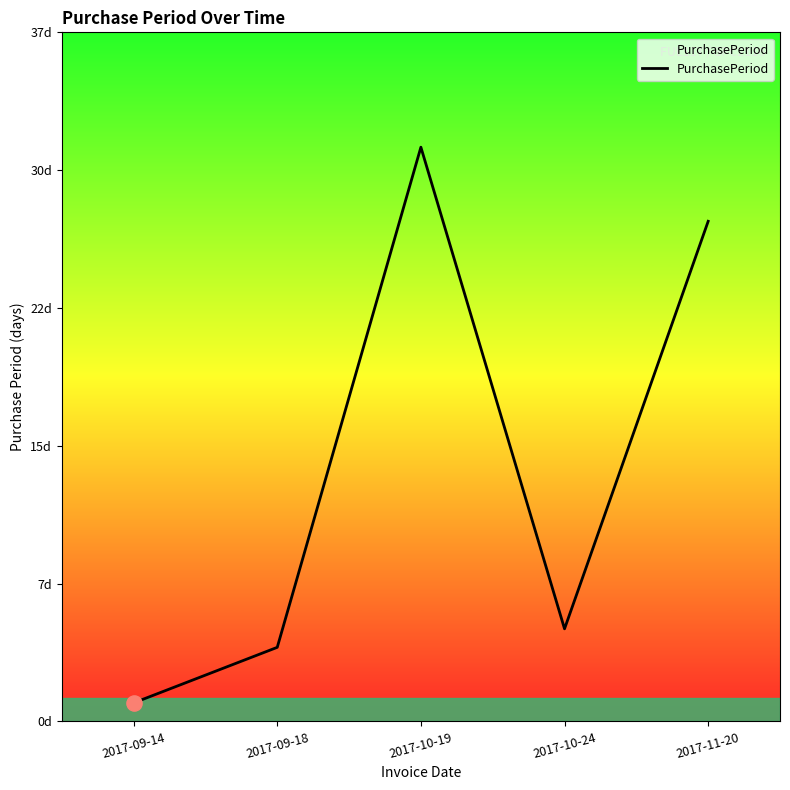

Between 2017-10-19 and 2017-11-20, which is larger?

2017-10-19